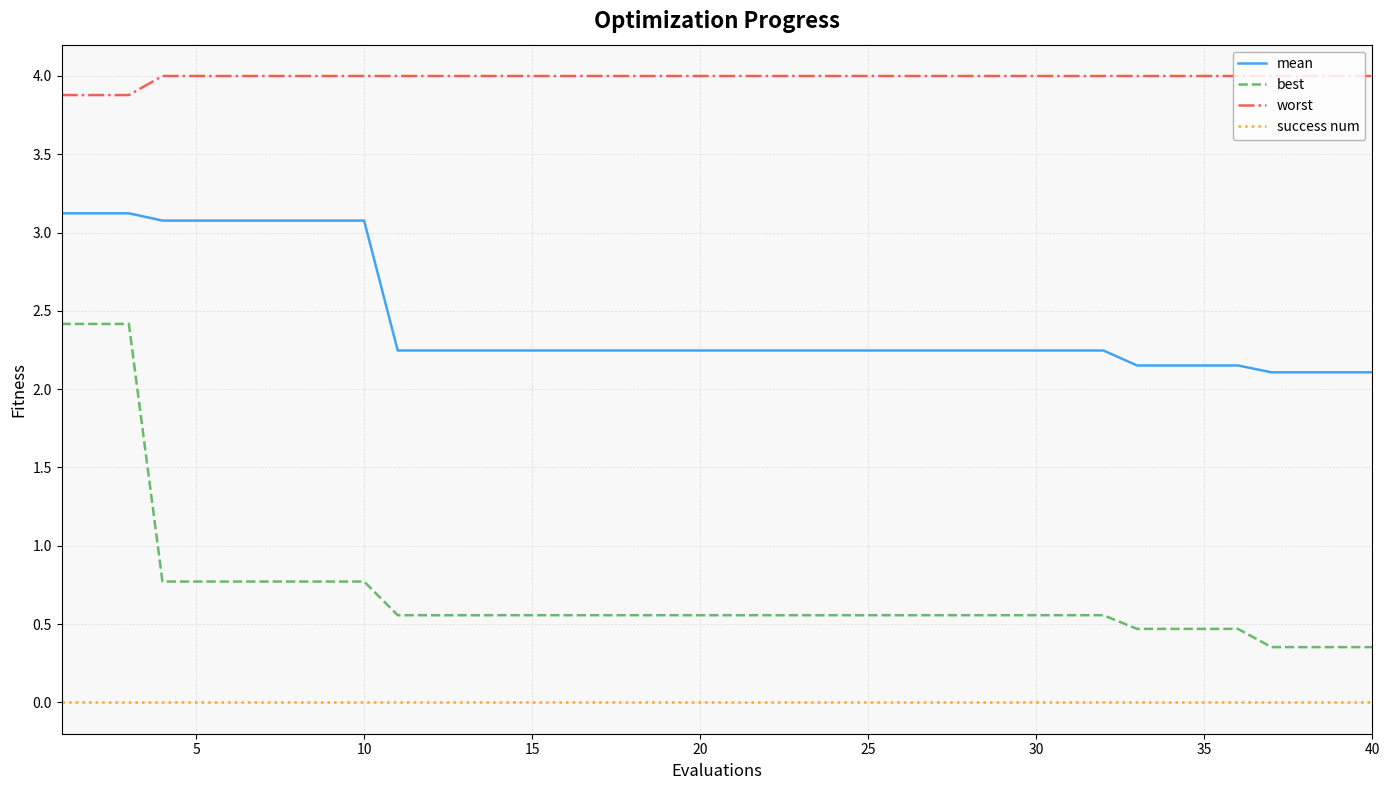

What is the lowest value of the mean series?

2.1